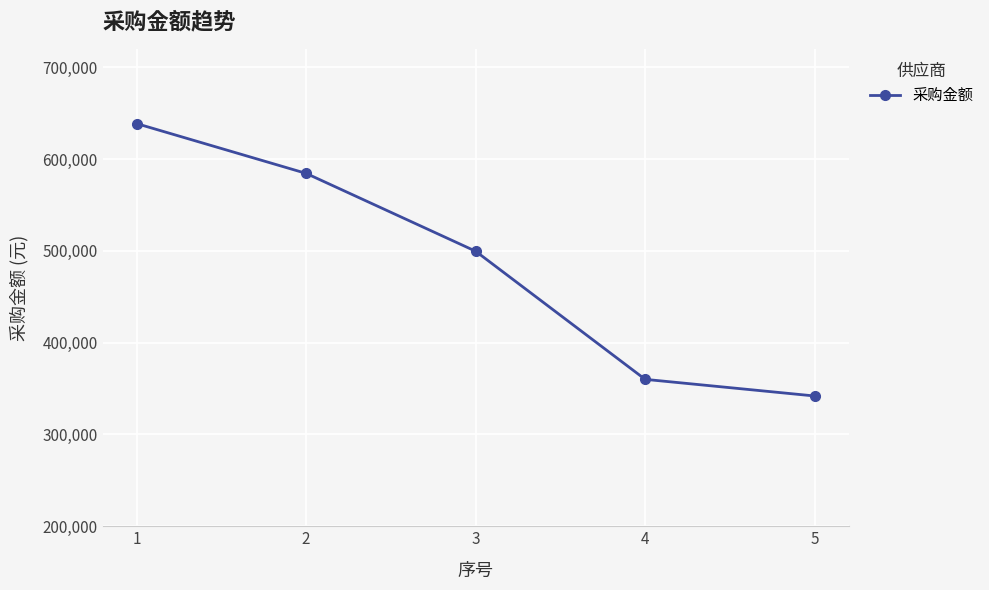

At which label does the data first exceed 499572?

1